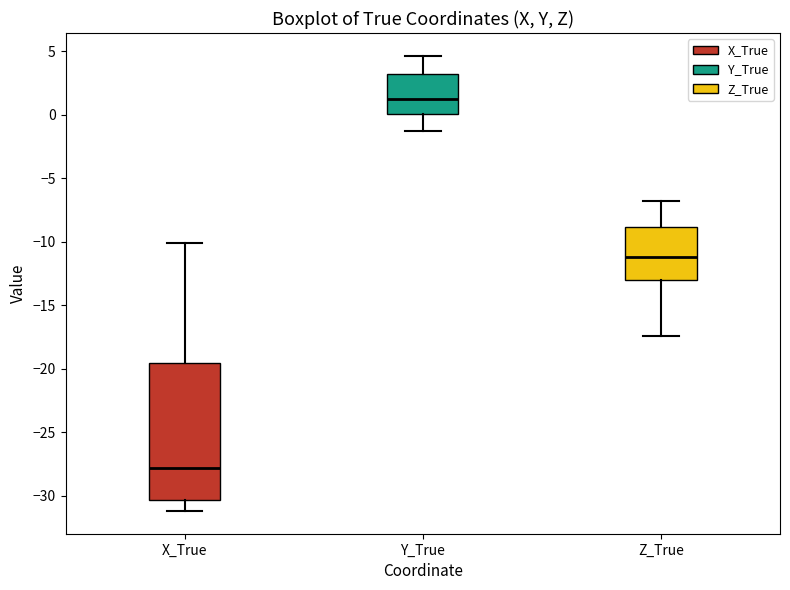

Where is the lower edge of the box for Z_True on the y-axis? The values are not printed on the chart, so give them approximately, as read against the axis.

-13.0